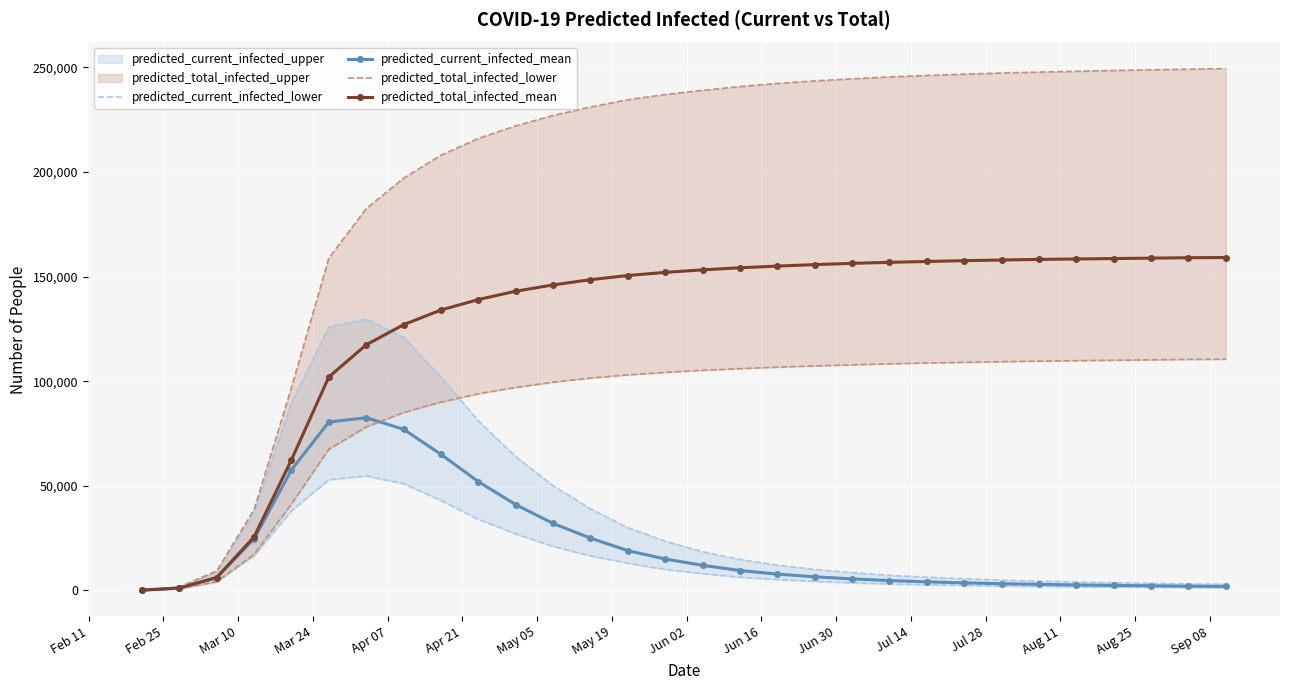

At how many categories does at least one series exceed 39770?

26